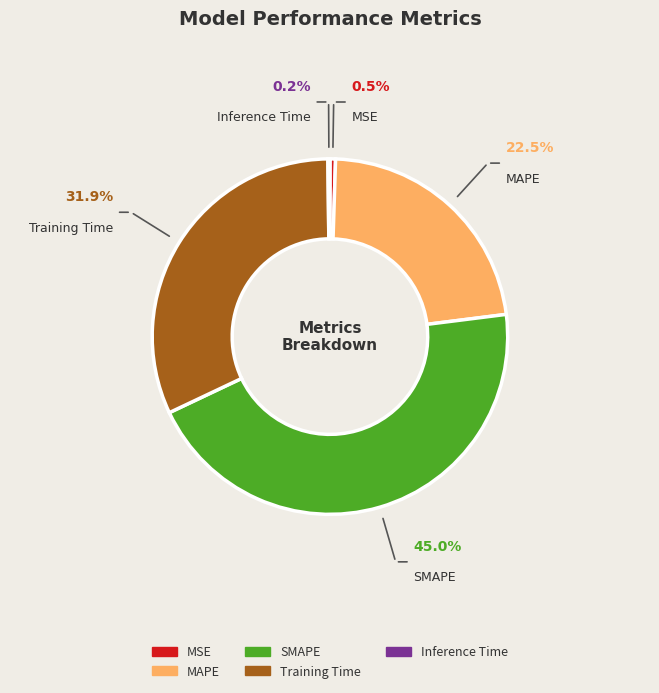

What is the largest slice in the pie chart?

SMAPE